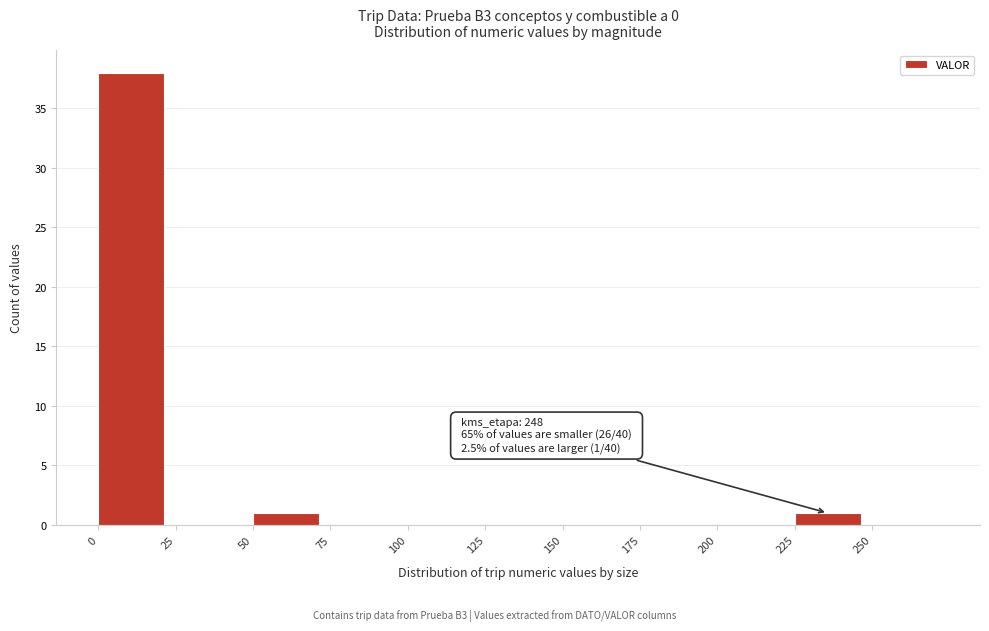

Over which range of the x-axis is the bar tallest?

0 to 25